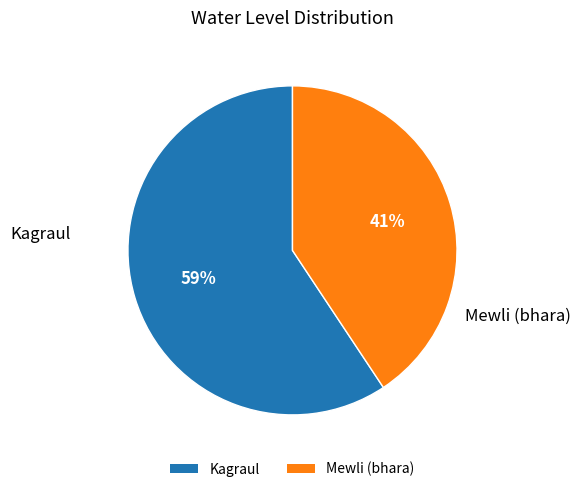

To the nearest percent, what is the combined percentage of Mewli (bhara) and Kagraul?

100%